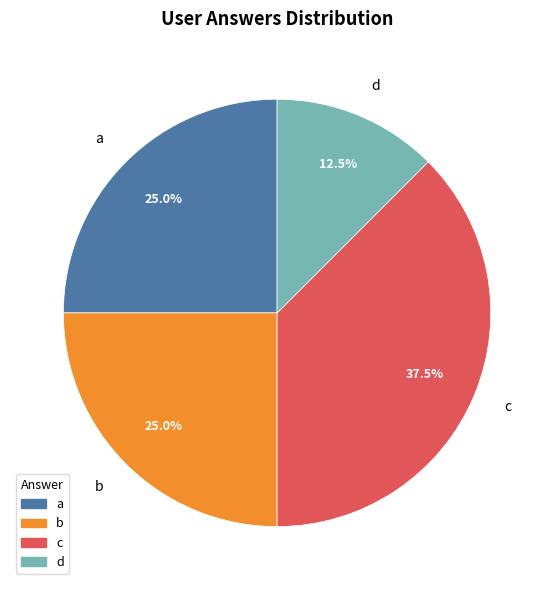

What percentage do d and b together represent?

37.5%